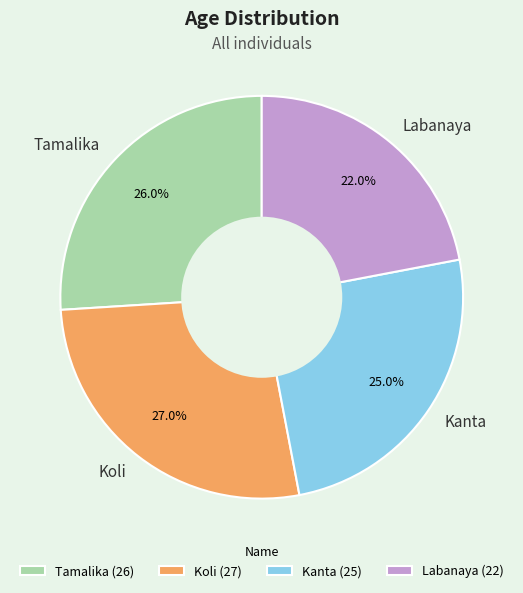

To the nearest percent, what is the combined percentage of Kanta and Tamalika?

51%